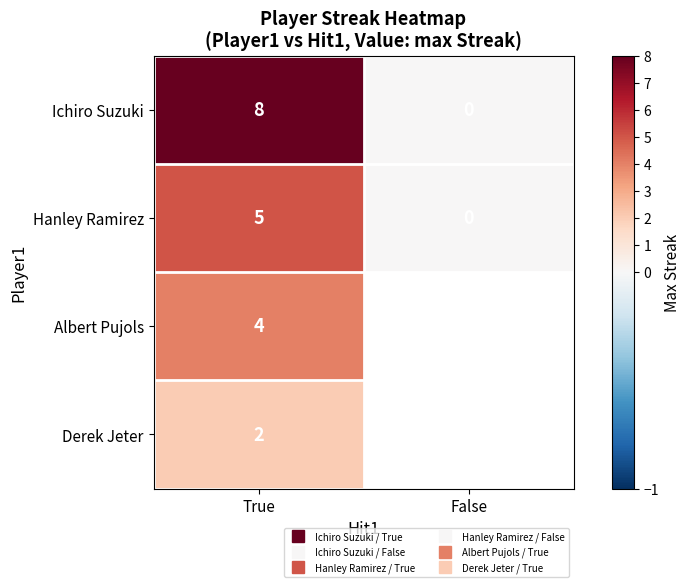

What is the average value of the Hanley Ramirez series?

2.5